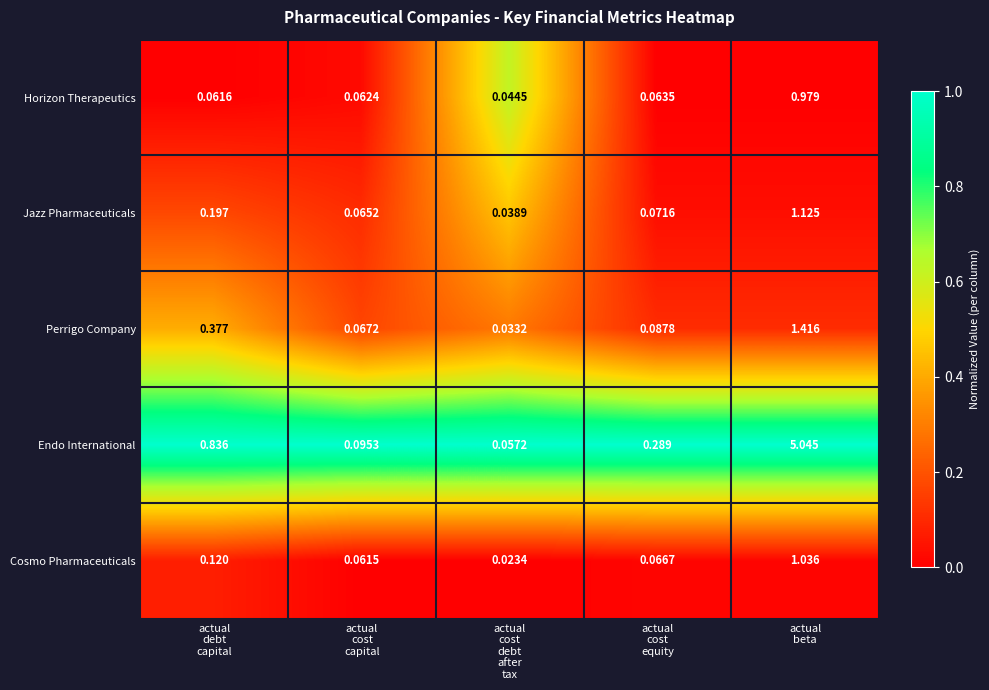

Count the number of categories in the chart.

5